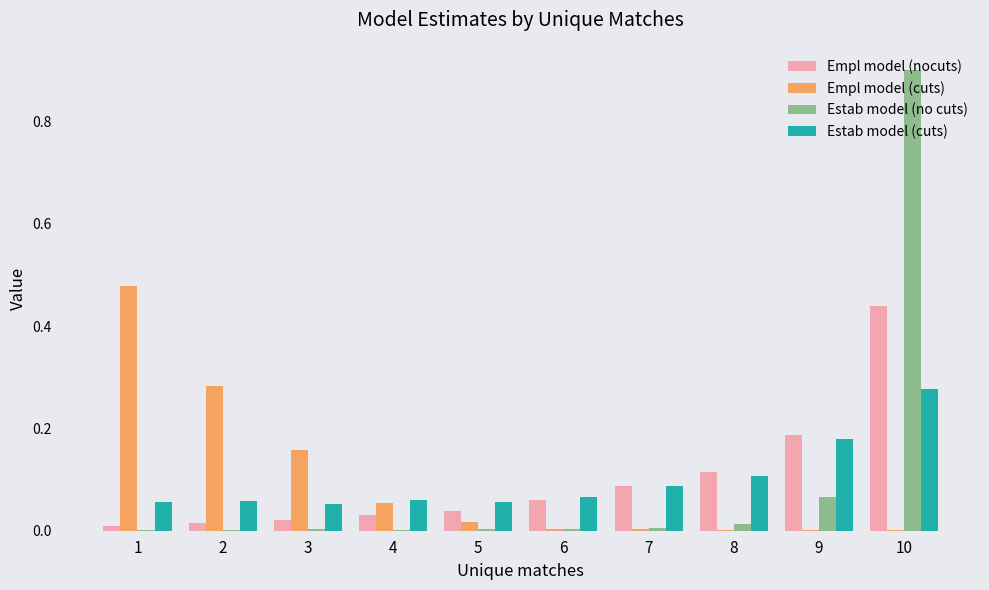

Does the chart contain stacked bars?

No